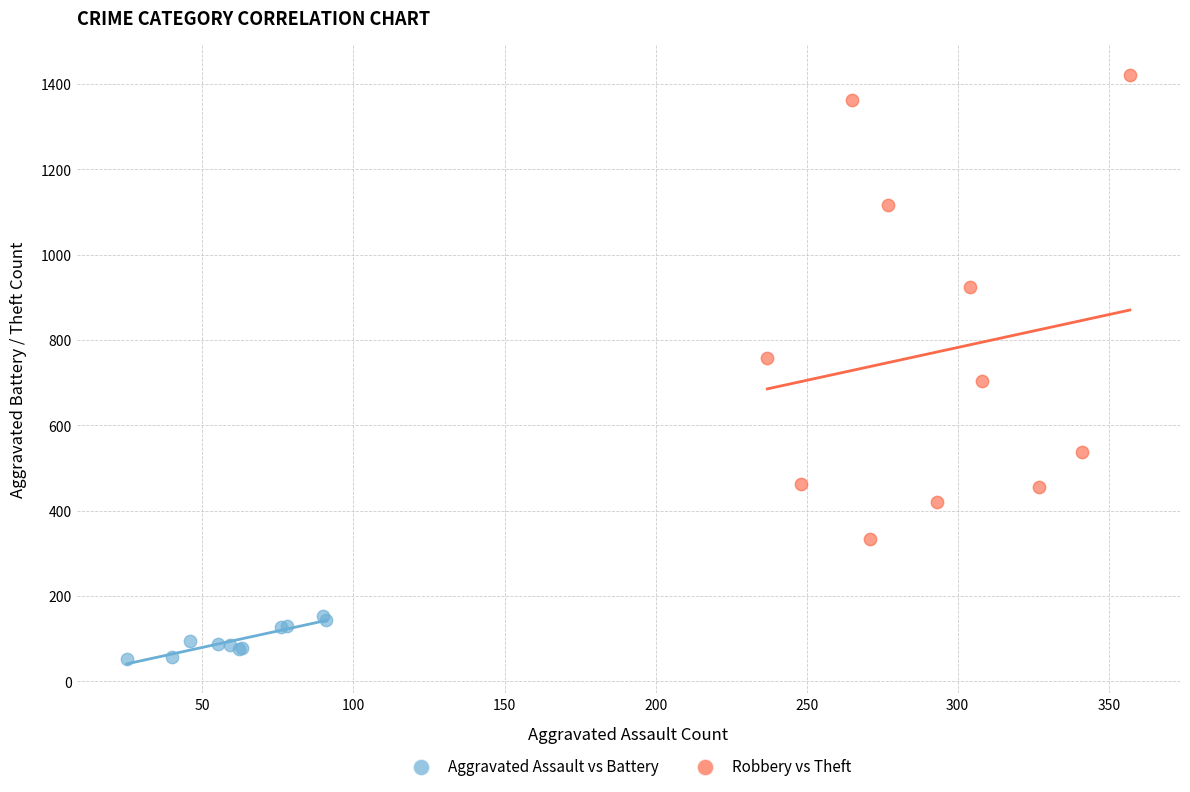

Which series has the widest spread of Y values?

Robbery vs Theft